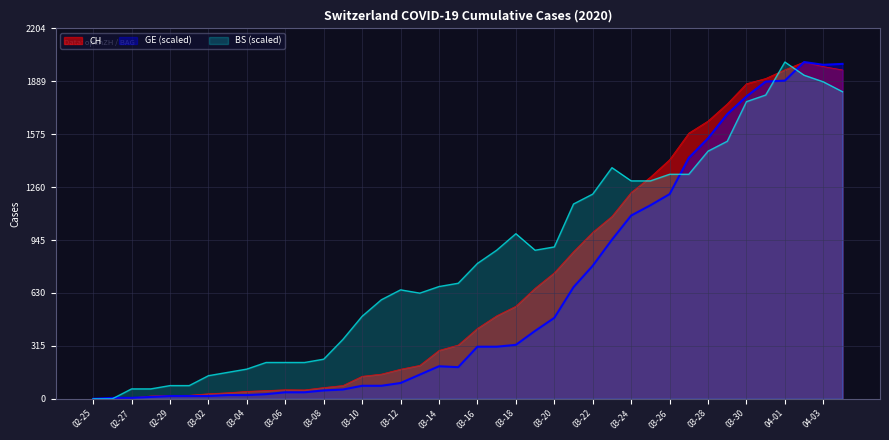

What is the spread (max minus min) of values at 03-12?

554.2